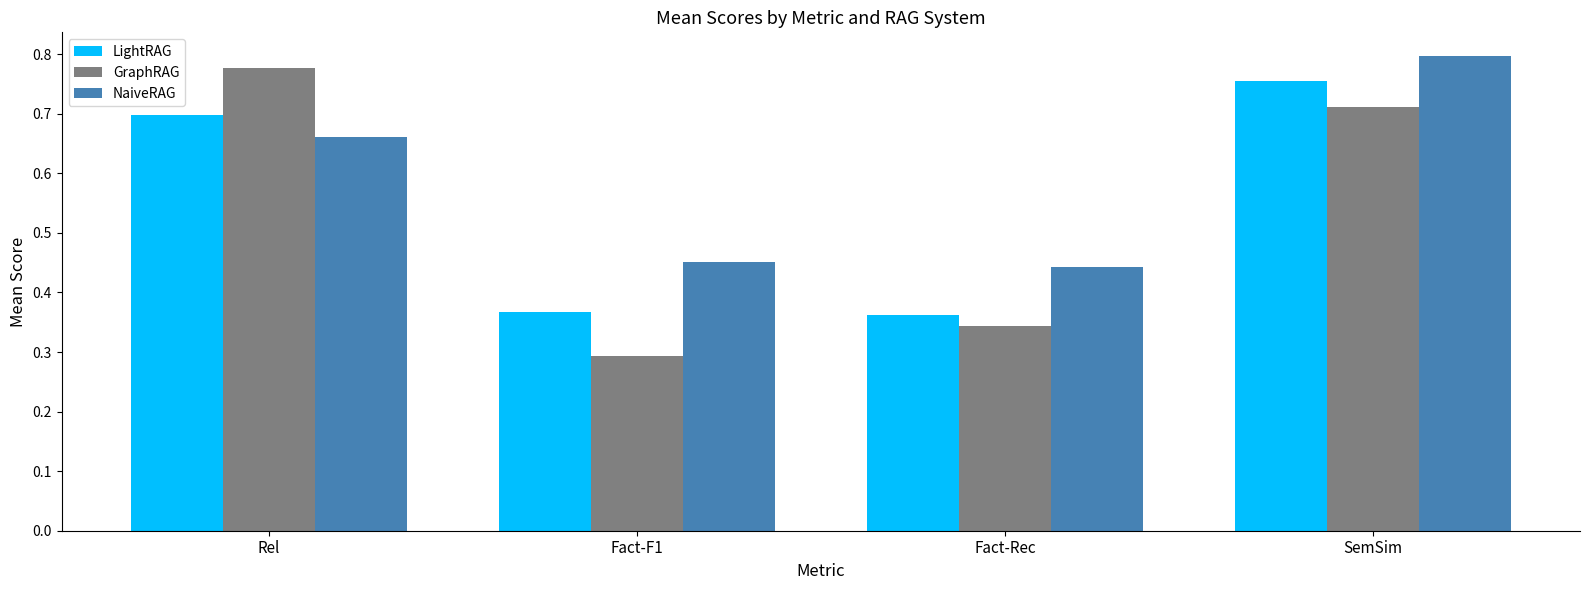

At which category does the chart reach its peak across all series?

SemSim